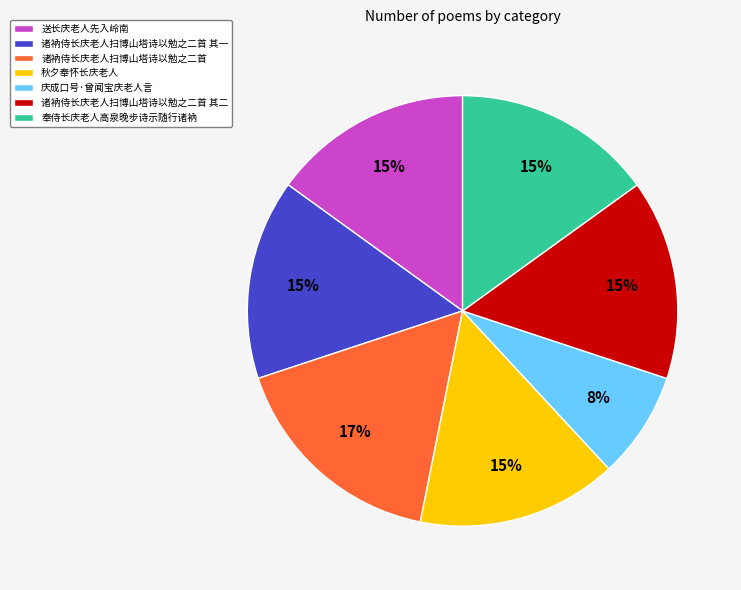

To the nearest percent, what is the difference between the 诸衲侍长庆老人扫博山塔诗以勉之二首 其二 and 诸衲侍长庆老人扫博山塔诗以勉之二首 slice percentages?

2%